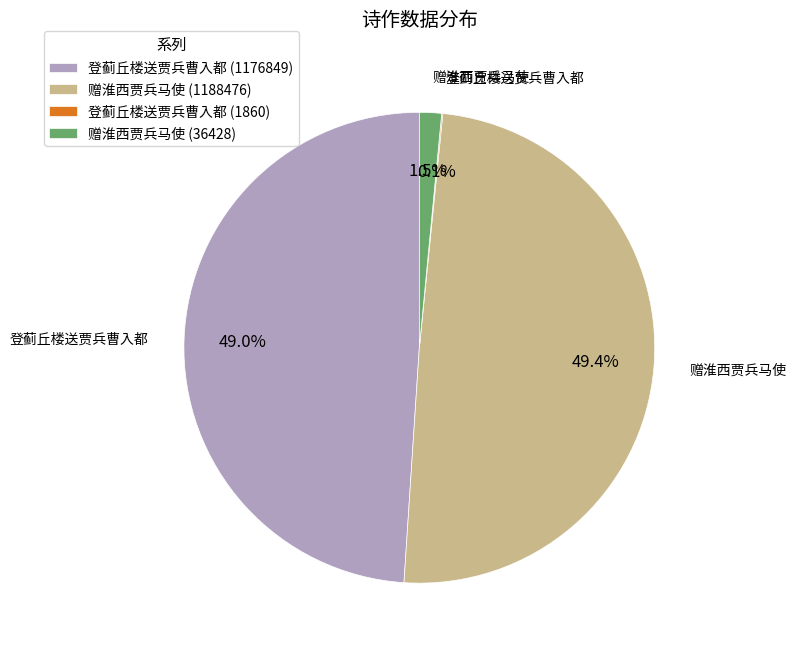

Is there a majority slice in this chart?

No